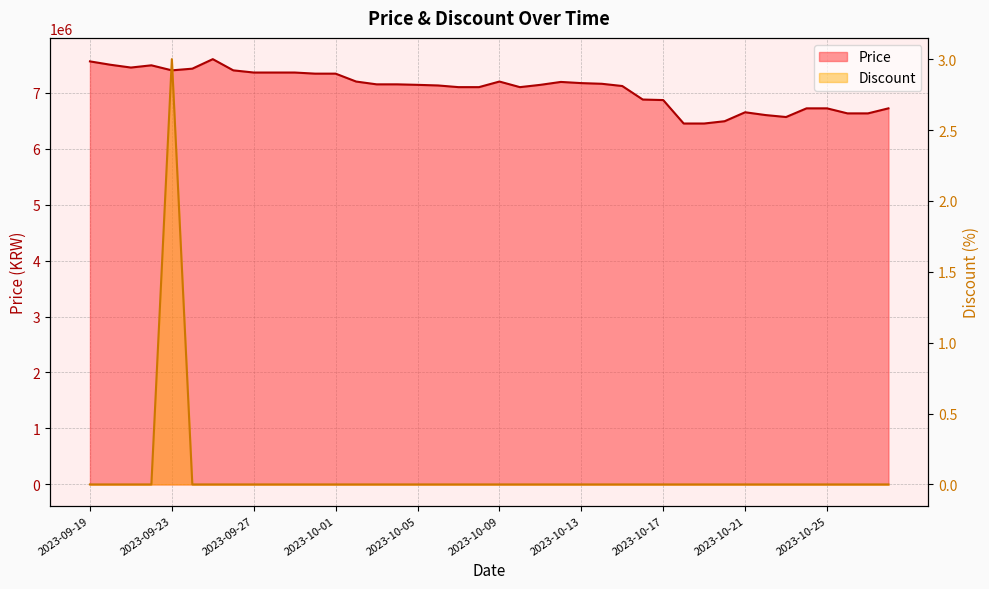

In Price, how many points are higher than both neighbors (excluding endpoints)?

5